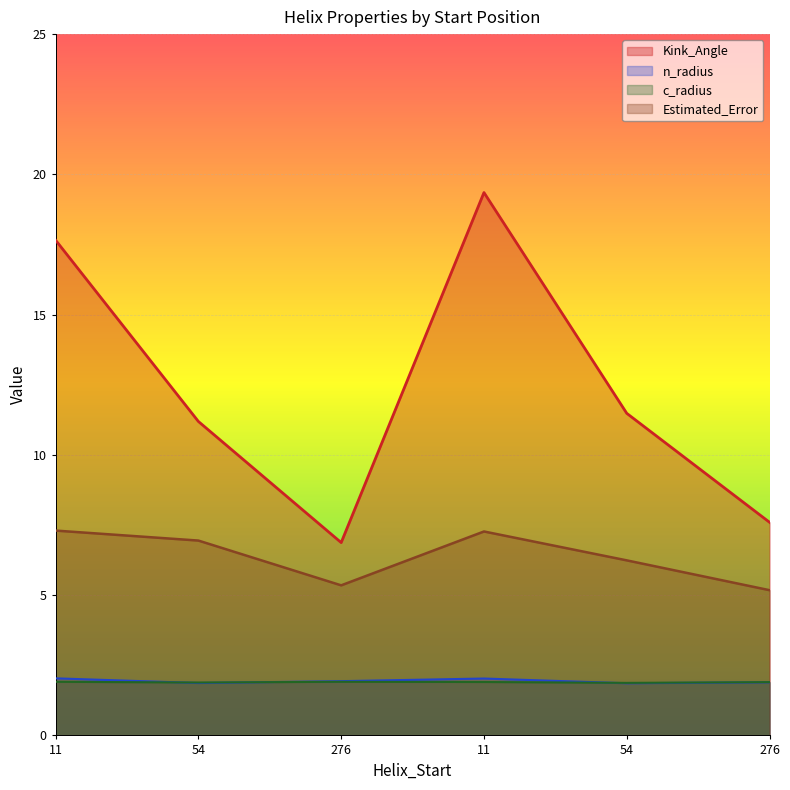

Which series has the widest spread of values?

Kink_Angle